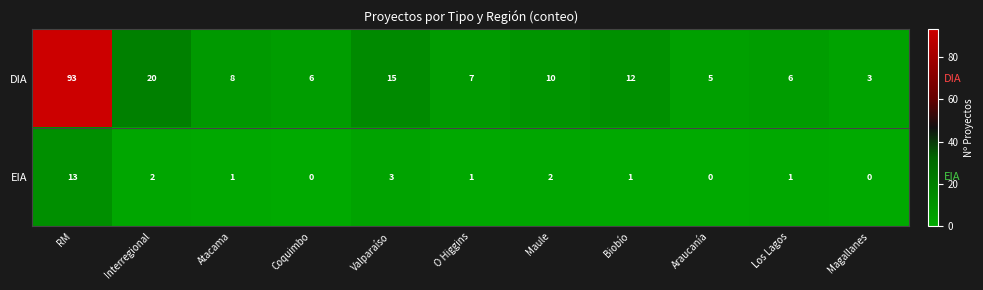

Is the value of EIA at Interregional greater than the value of DIA at Maule?

No